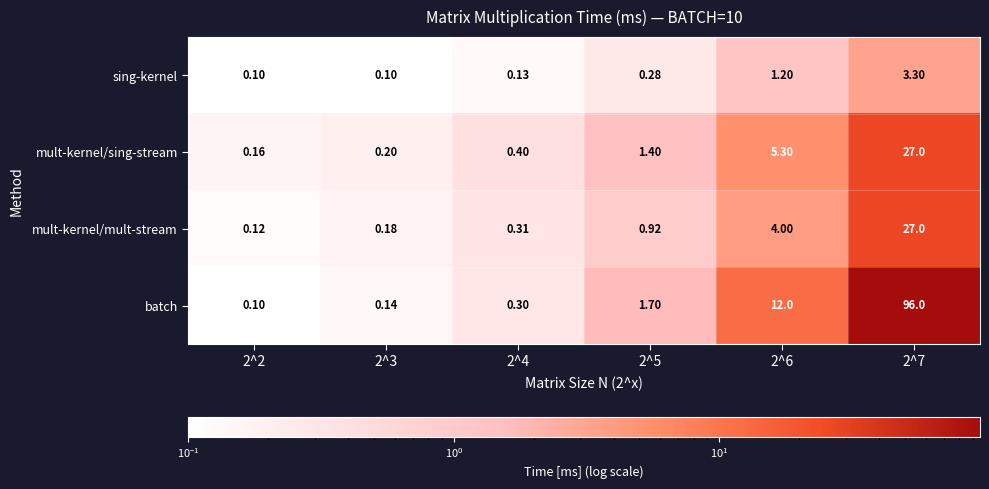

Is the value of sing-kernel at 2^6 greater than the value of batch at 2^2?

Yes